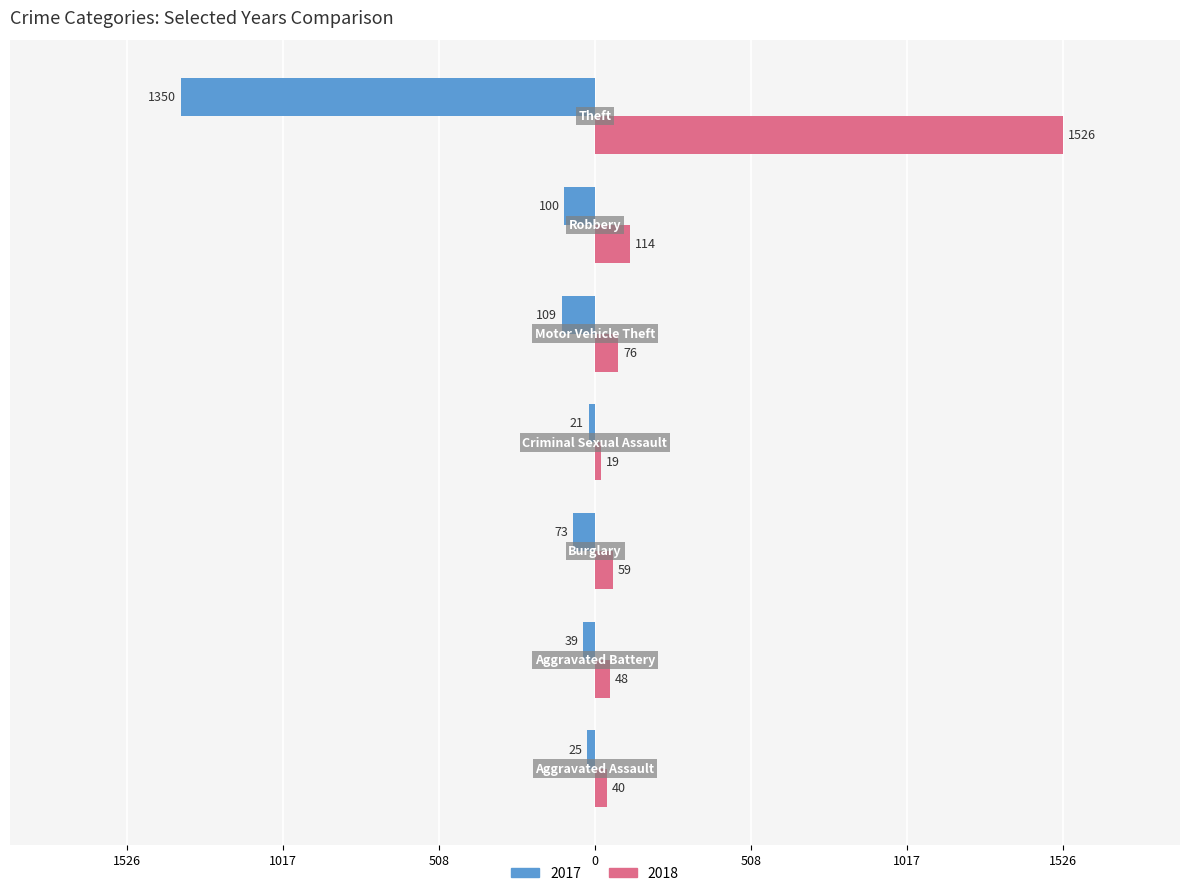

Reading left to right, transcribe all the data shown in this chart.

2017: -25	-39	-73	-21	-109	-100	-1350
2018: 40	48	59	19	76	114	1526